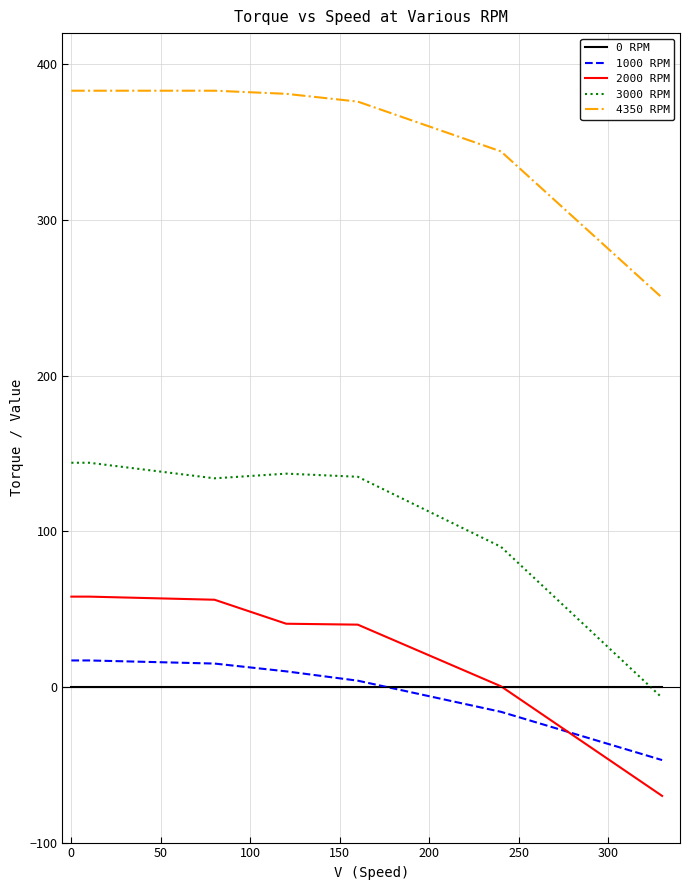

Which series has the largest total across all categories?

4350 RPM